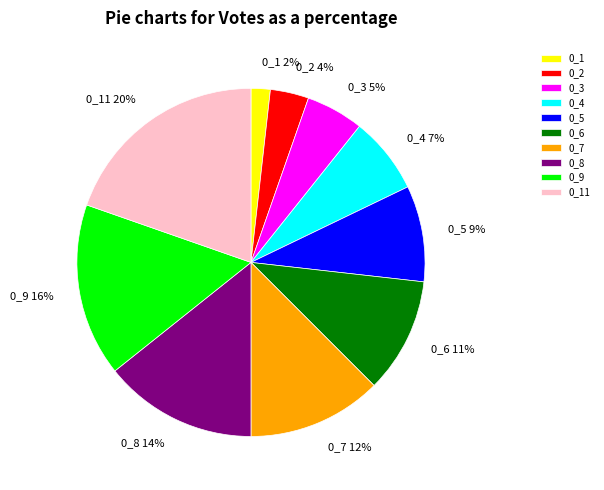

To the nearest percent, what is the difference between the 0_9 and 0_8 slice percentages?

2%